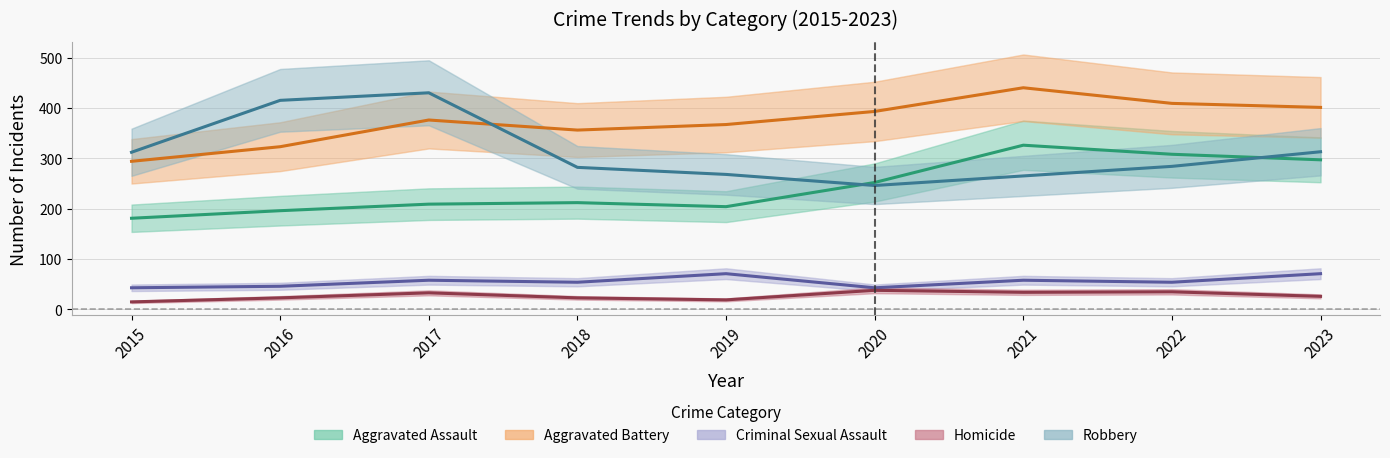

What is the difference between the highest and lowest values at 2020?

355